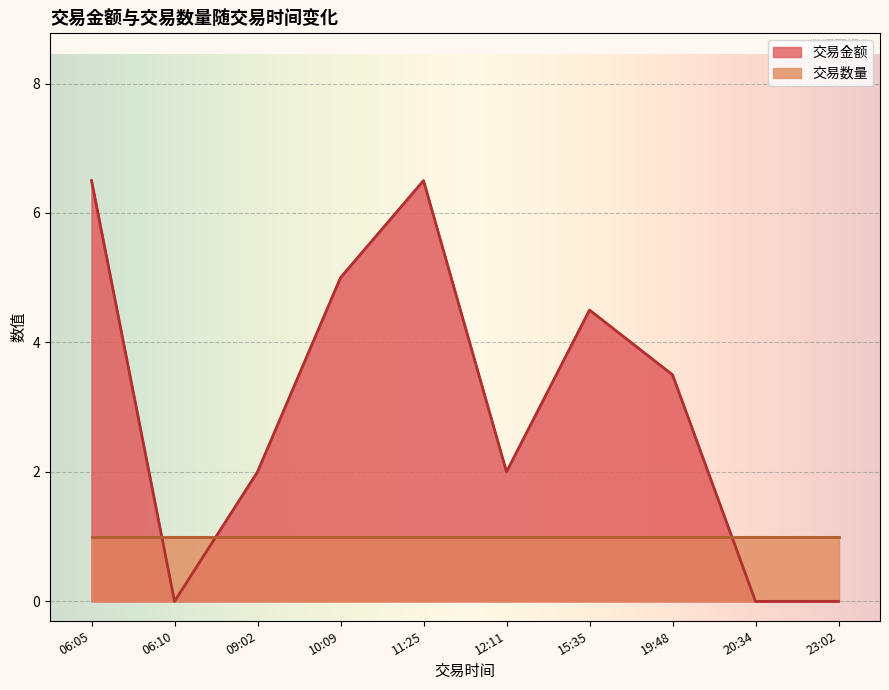

True or false: 交易数量 has a value of 1.0 at 23:02.

True